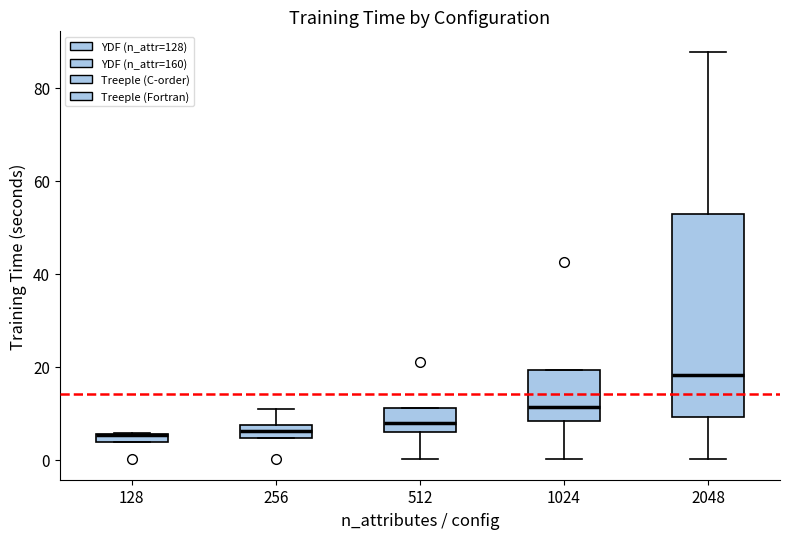

Where is the lower edge of the box at x = 2048 on the y-axis? The values are not printed on the chart, so give them approximately, as read against the axis.

10